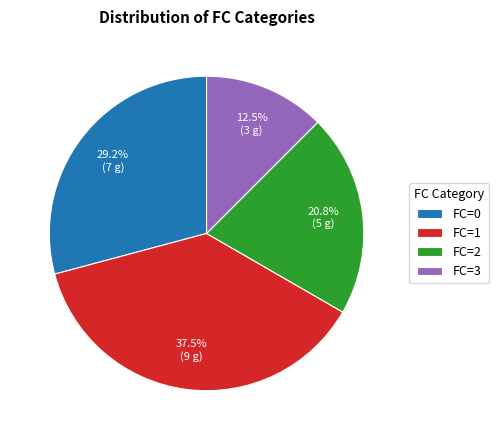

Rank the categories by value from highest to lowest.

FC=1, FC=0, FC=2, FC=3